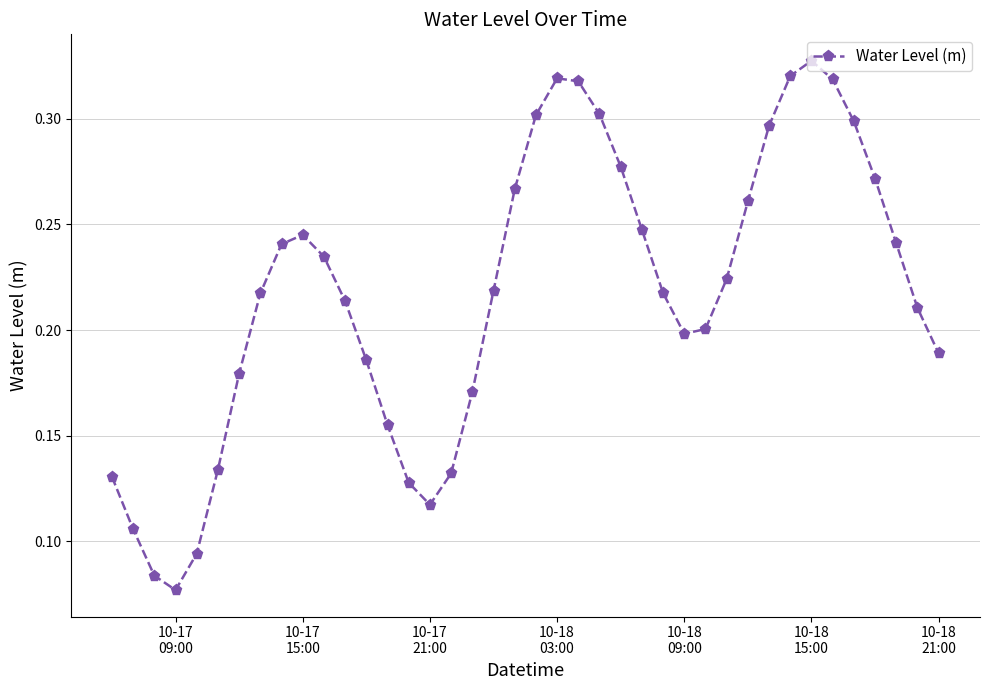

How many values are between 0 and 1?

40